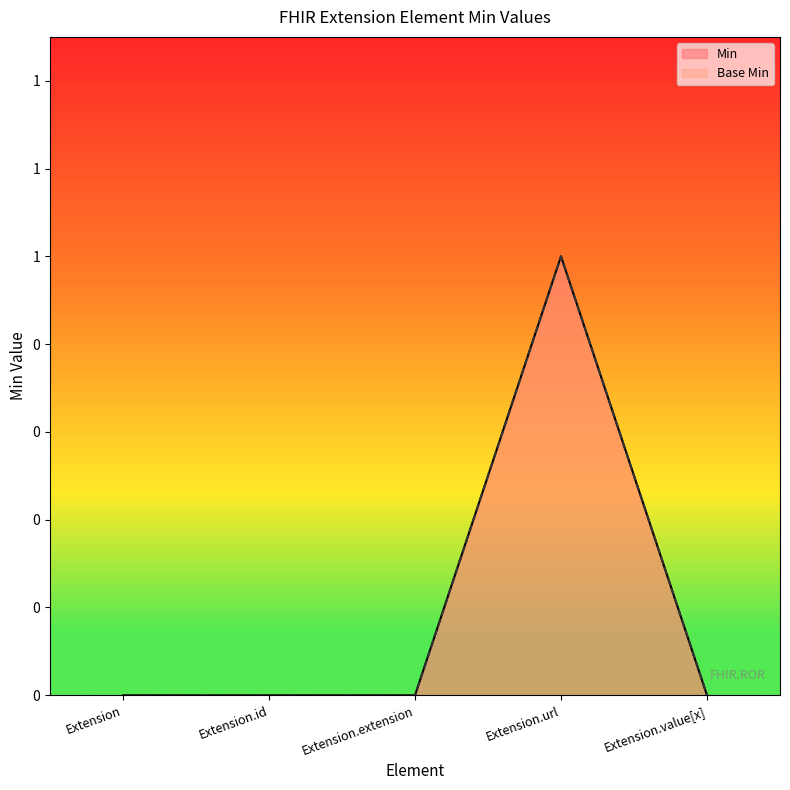

Reading left to right, transcribe all the data shown in this chart.

Min: 0	0	0	1	0
Base Min: 0	0	0	1	0